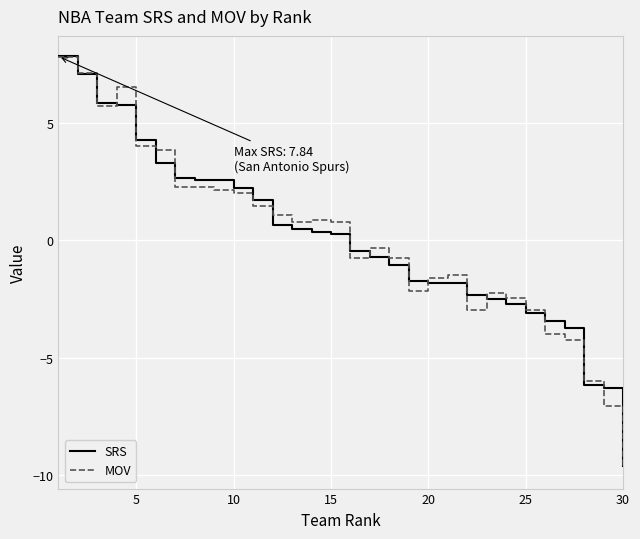

Which series has the widest spread of values?

MOV